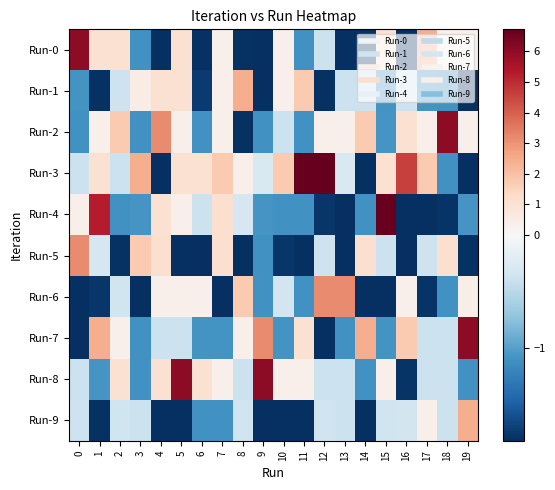

Reading left to right, what are all the values shown in this chart?

Run-0: 0=6.0	1=1.0	2=1.0	3=-1.1	4=-1.8	5=1.0	6=-1.8	7=0.3	8=-1.8	9=-1.8	10=0.3	11=-1.1	12=-0.4	13=-1.8	14=-1.8	15=1.0	16=-1.8	17=2.5	18=0.3	19=0.3
Run-1: 0=-1.1	1=-1.8	2=-0.4	3=0.5	4=1.0	5=1.0	6=-1.7	7=0.3	8=2.5	9=-1.8	10=0.3	11=1.7	12=-1.8	13=-0.4	14=-0.4	15=-1.1	16=-0.4	17=-1.1	18=-1.1	19=-1.8
Run-2: 0=-1.1	1=0.3	2=1.7	3=-1.1	4=3.2	5=0.3	6=-1.1	7=0.3	8=-1.8	9=-1.1	10=-0.4	11=-1.1	12=0.3	13=0.3	14=1.7	15=-1.1	16=1.0	17=0.3	18=6.0	19=0.3
Run-3: 0=-0.4	1=1.0	2=-0.4	3=2.5	4=-1.8	5=1.0	6=1.0	7=1.8	8=0.3	9=-0.3	10=1.8	11=6.7	12=6.7	13=-0.3	14=-1.8	15=1.0	16=4.6	17=1.7	18=-1.1	19=-1.8
Run-4: 0=0.3	1=5.3	2=-1.1	3=-1.1	4=1.0	5=0.3	6=-0.4	7=1.1	8=-0.3	9=-1.1	10=-1.1	11=-1.1	12=-1.8	13=-1.8	14=-1.1	15=6.7	16=-1.8	17=-1.8	18=-1.8	19=-1.1
Run-5: 0=3.2	1=-0.3	2=-1.8	3=1.7	4=1.1	5=-1.8	6=-1.8	7=1.1	8=-1.8	9=-1.1	10=-1.8	11=-1.8	12=-0.4	13=-1.8	14=1.1	15=-0.4	16=-1.8	17=-0.4	18=1.1	19=-1.8
Run-6: 0=-1.8	1=-1.8	2=-0.4	3=-1.8	4=0.3	5=0.4	6=0.3	7=-1.8	8=1.8	9=-1.1	10=-0.3	11=-1.1	12=3.2	13=3.2	14=-1.8	15=-1.8	16=0.3	17=-1.8	18=-1.1	19=0.4
Run-7: 0=-1.8	1=2.5	2=0.3	3=-1.1	4=-0.4	5=-0.4	6=-1.1	7=-1.1	8=0.3	9=3.2	10=-1.1	11=1.0	12=-1.8	13=-1.1	14=2.5	15=-1.1	16=1.8	17=-0.4	18=-0.4	19=6.0
Run-8: 0=-0.4	1=-1.1	2=1.0	3=-1.1	4=1.0	5=6.0	6=1.0	7=0.3	8=-0.4	9=6.0	10=0.3	11=0.3	12=-0.4	13=-0.4	14=-1.1	15=0.3	16=-1.8	17=-0.4	18=-0.4	19=-1.1
Run-9: 0=-0.4	1=-1.8	2=-0.4	3=-0.4	4=-1.8	5=-1.8	6=-1.1	7=-1.1	8=-0.4	9=-1.8	10=-1.8	11=-1.8	12=-0.4	13=-0.4	14=-1.8	15=-0.4	16=-0.3	17=0.3	18=-0.4	19=2.5